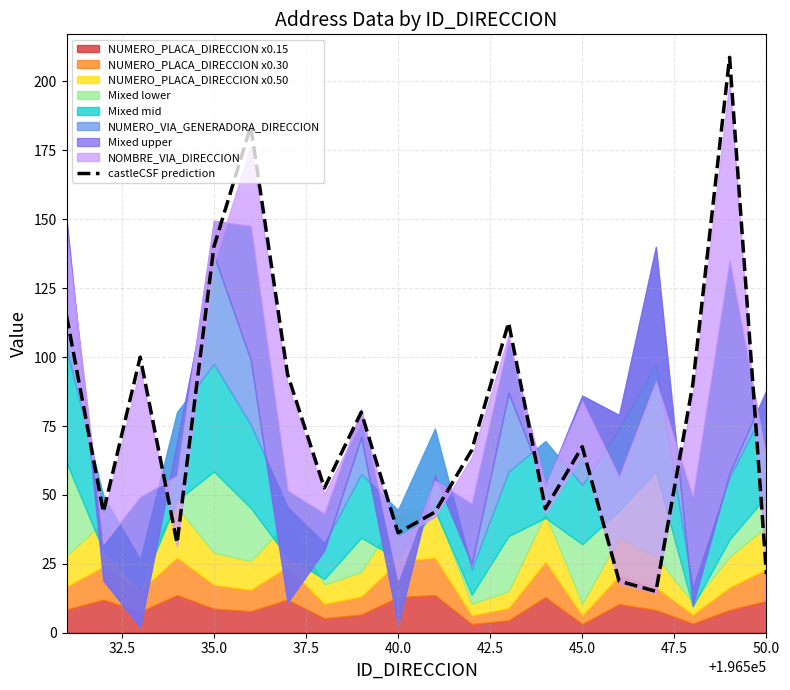

Does the chart display data point markers on the line(s)?

No